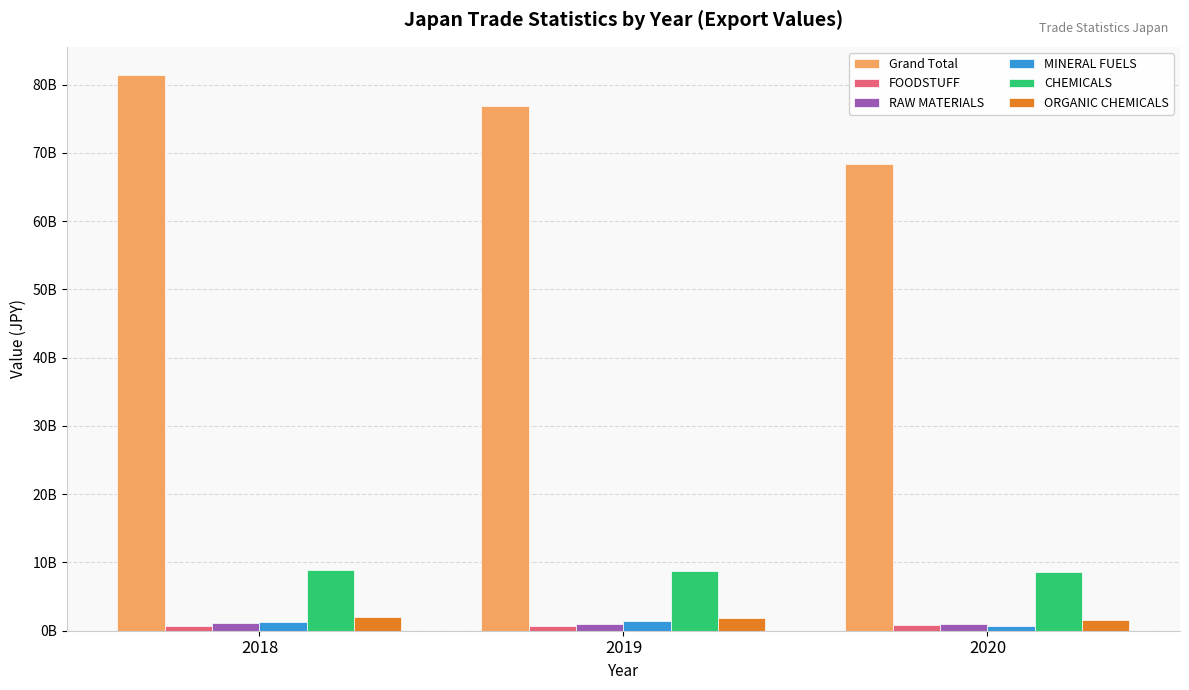

What is the value of the ORGANIC CHEMICALS bar at the 1st from the left?

2051346205